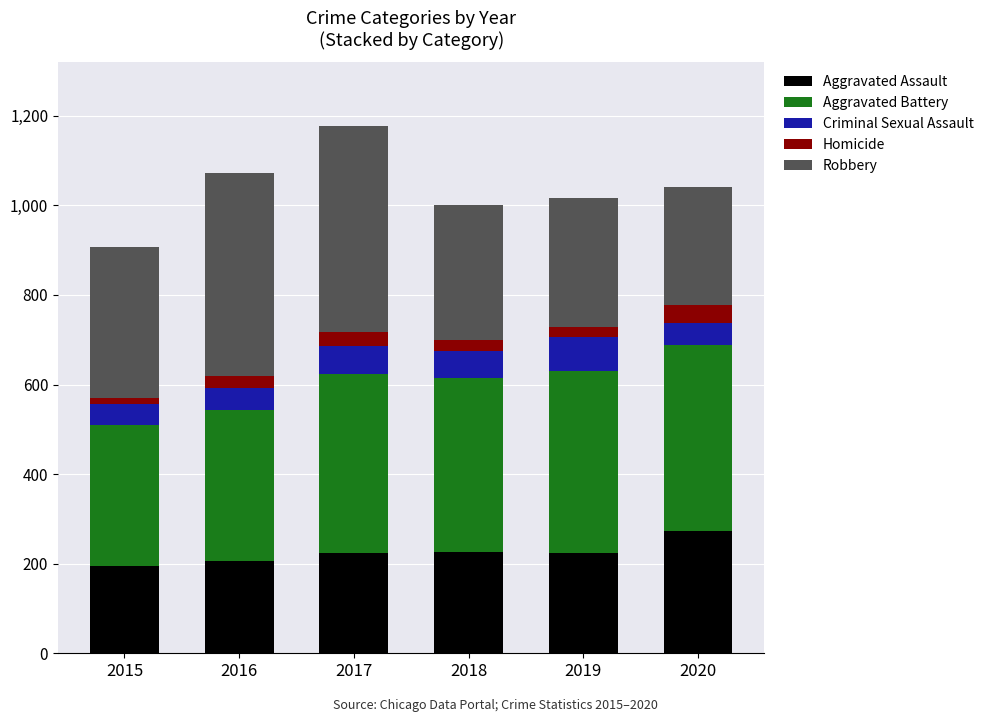

What is the total value across all series at 2020?

1041